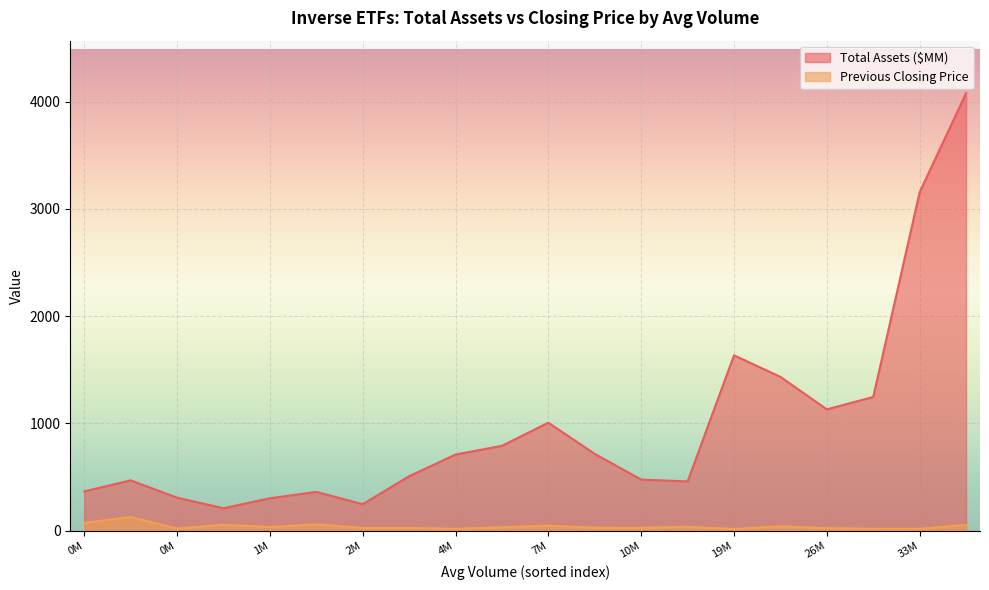

How many lines are shown in the chart?

2